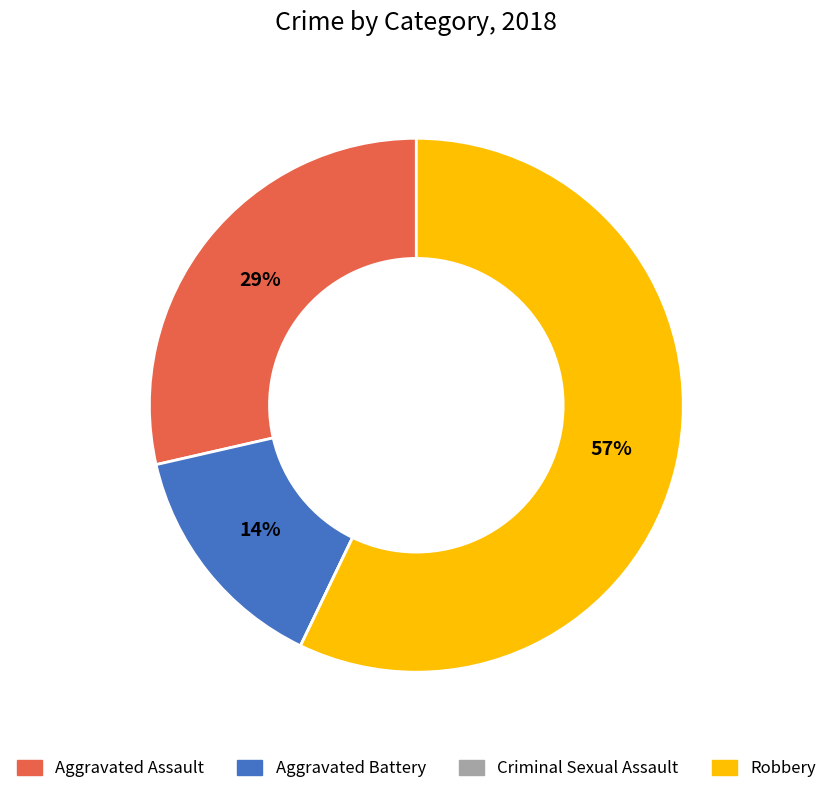

Does Aggravated Battery account for over 50% of the chart?

No